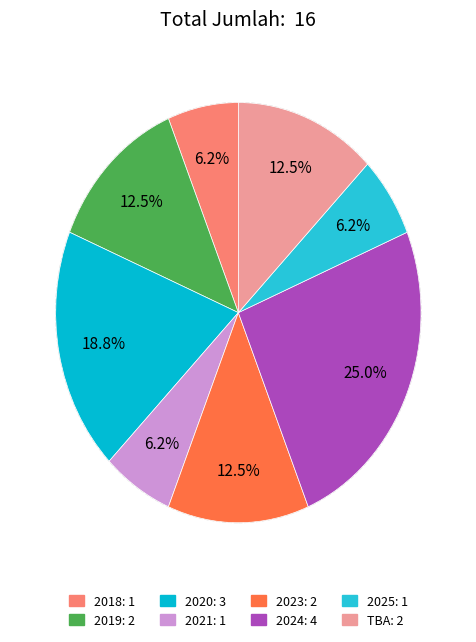

Approximately how many times larger is the value at 2023 compared to TBA?

1.0